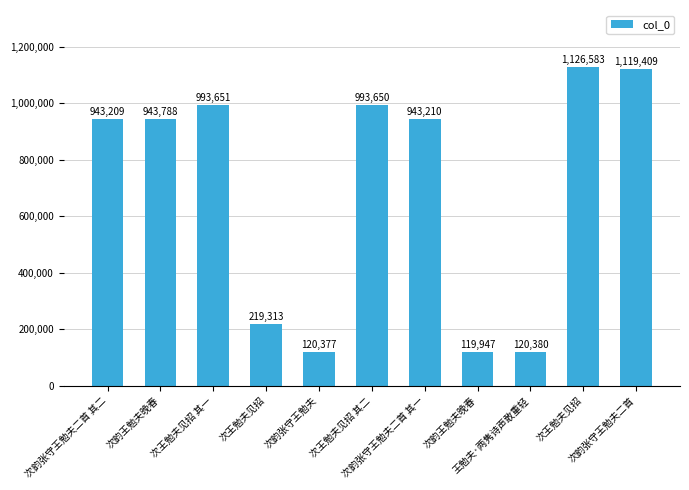

How many bars are there in total?

11